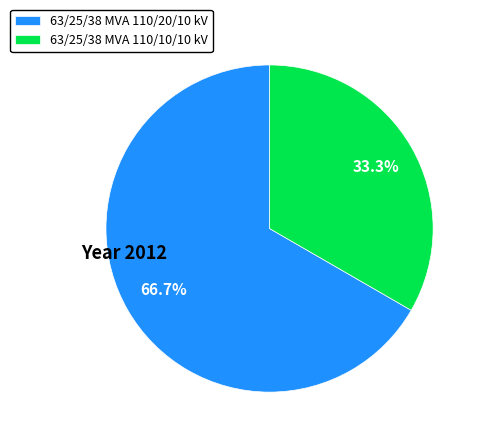

True or false: 63/25/38 MVA 110/20/10 kV accounts for 53% of the total.

False